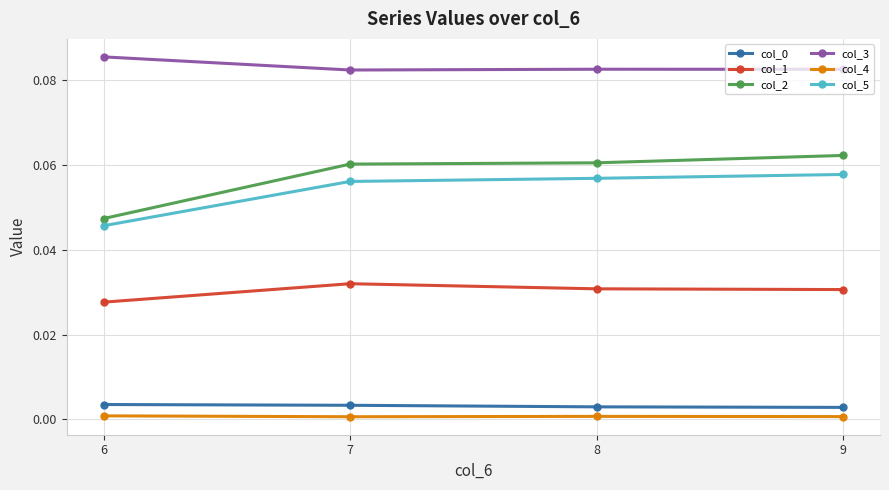

True or false: col_2 and col_0 intersect in this chart.

False